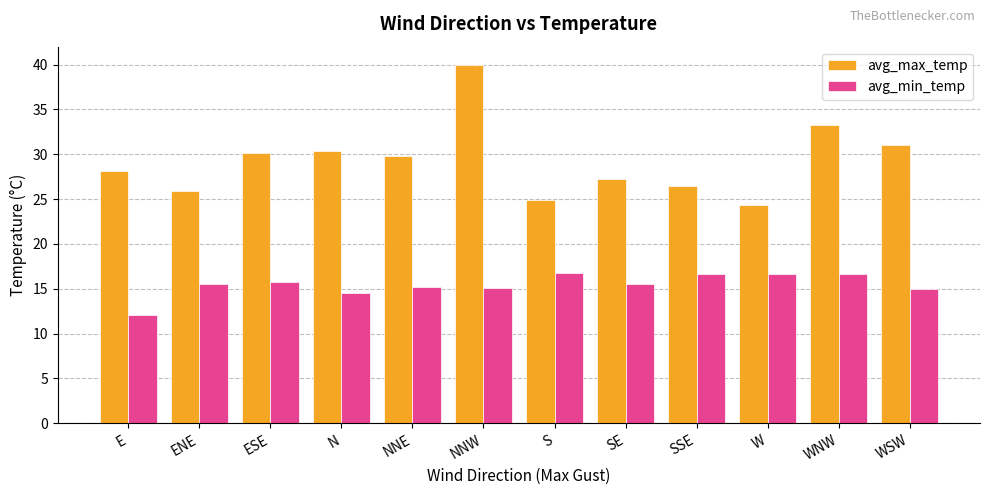

The avg_max_temp series shows 25.9 at ENE. True or false?

True